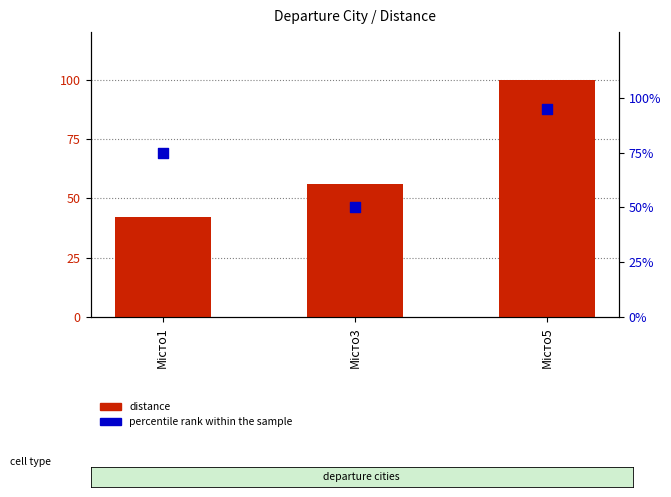

What are all the series names shown in the legend?

distance, percentile rank within the sample